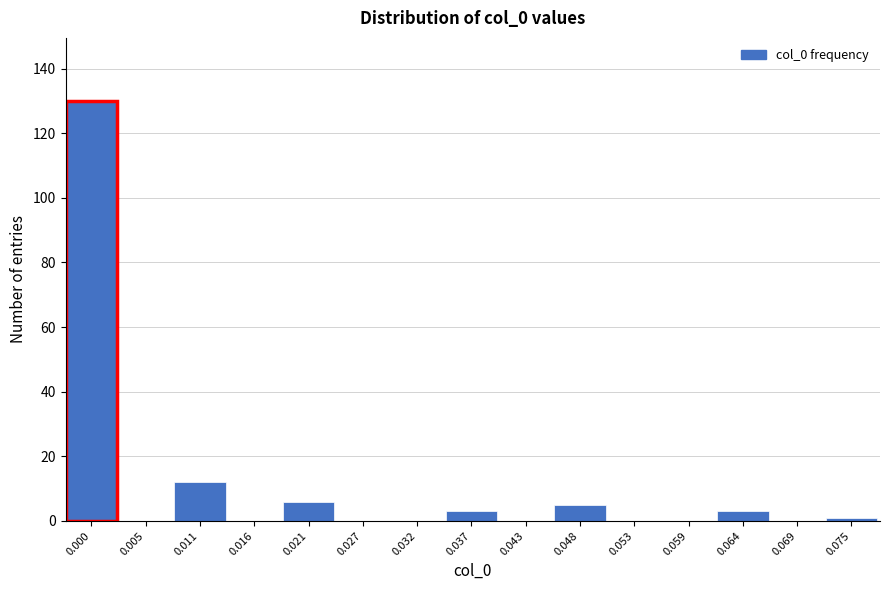

Reading right to left, what are all the values shown in this chart?

0.075=1	0.069=0	0.064=3	0.059=0	0.053=0	0.048=5	0.043=0	0.037=3	0.032=0	0.027=0	0.021=6	0.016=0	0.011=12	0.005=0	0.000=130